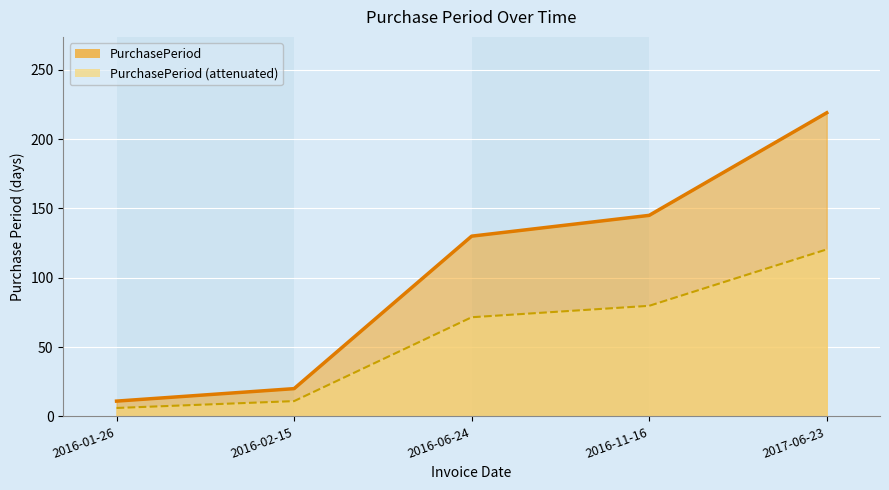

At which category does the chart reach its peak across all series?

2017-06-23